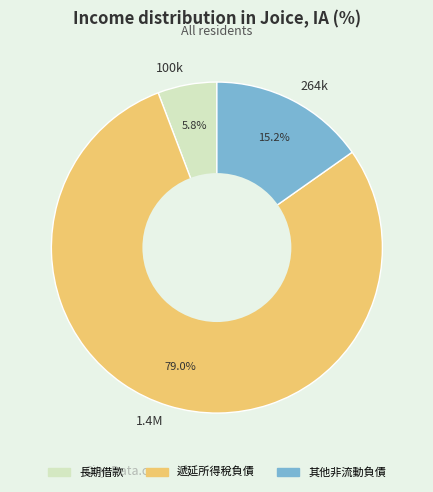

Rank the categories by value from lowest to highest.

100k, 264k, 1.4M